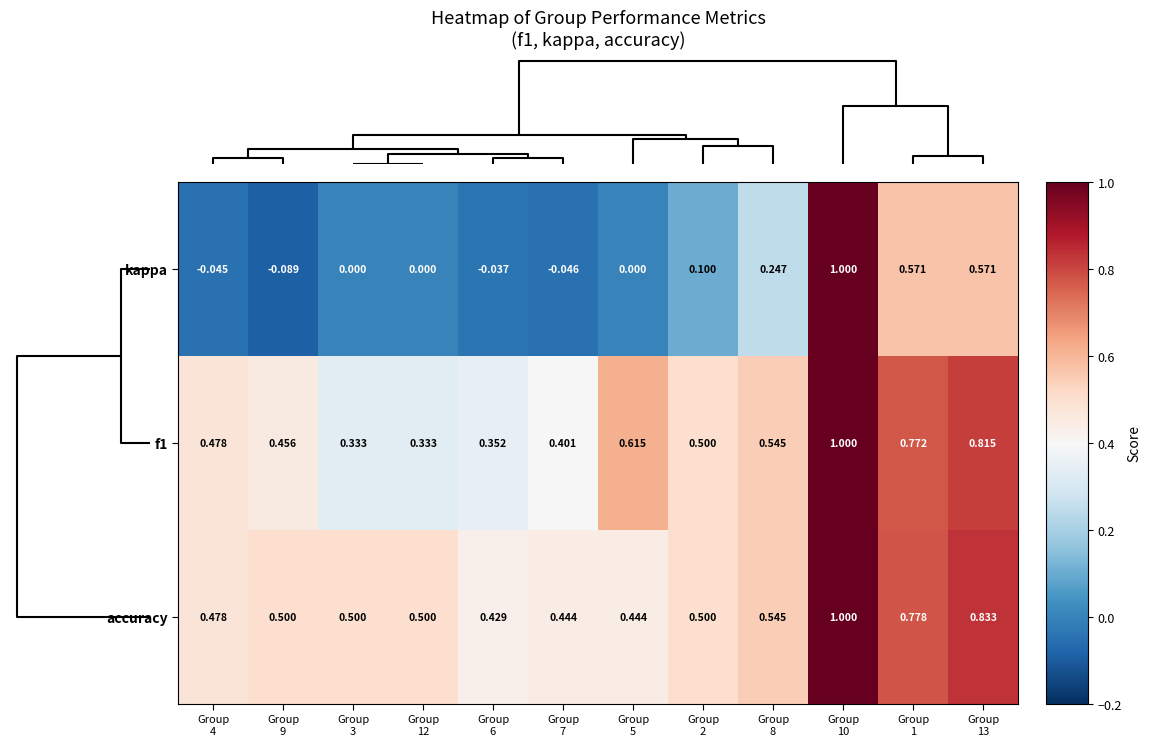

Which series has the widest spread of values?

kappa